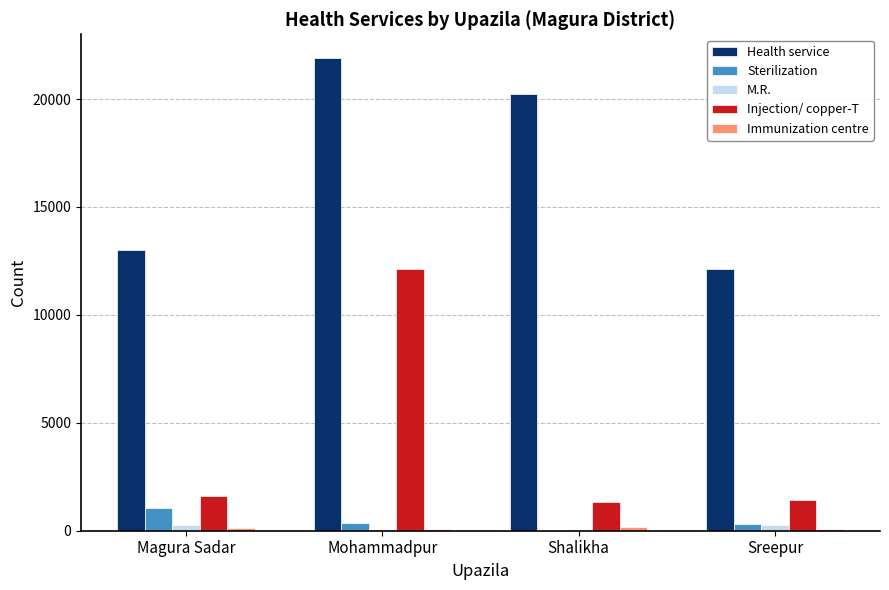

At which category is the sum across all series the highest?

Mohammadpur